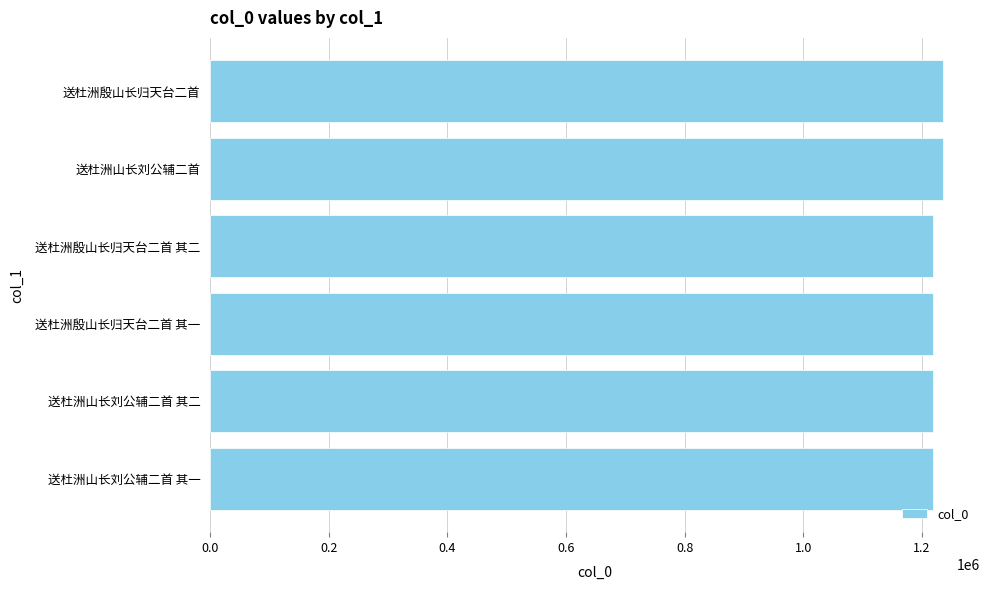

Count the number of categories in the chart.

6